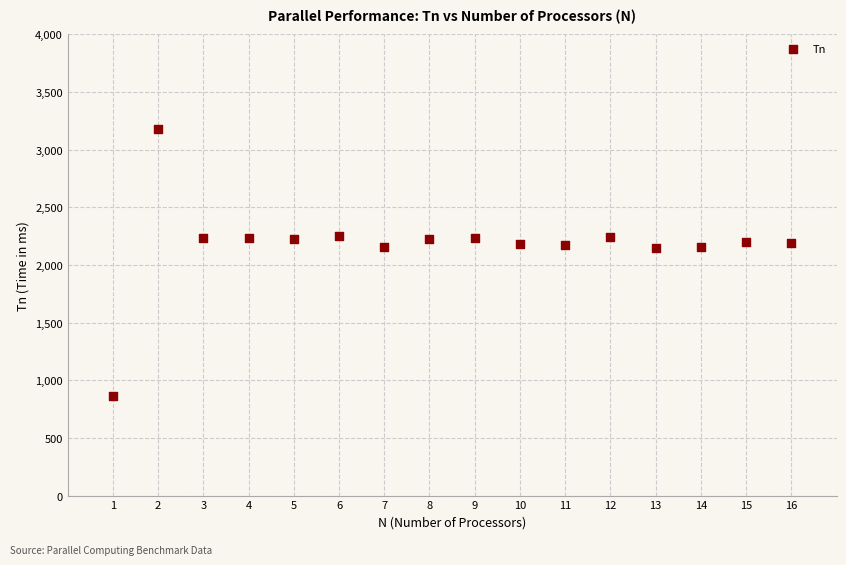

What is the range of Y values (max minus min)?

2313.0